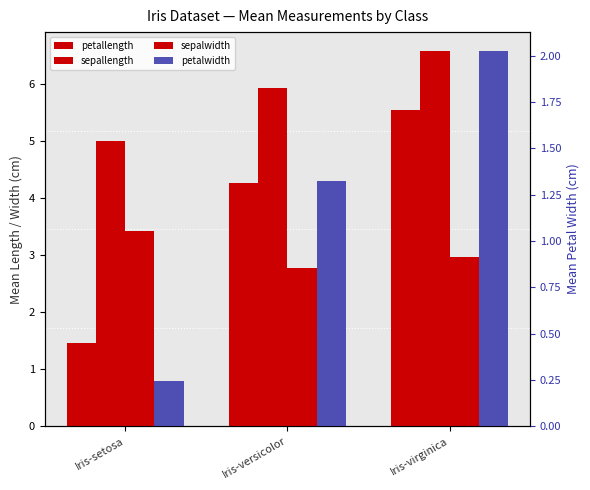

Rank the series at Iris-virginica from lowest to highest value.

petalwidth, sepalwidth, petallength, sepallength